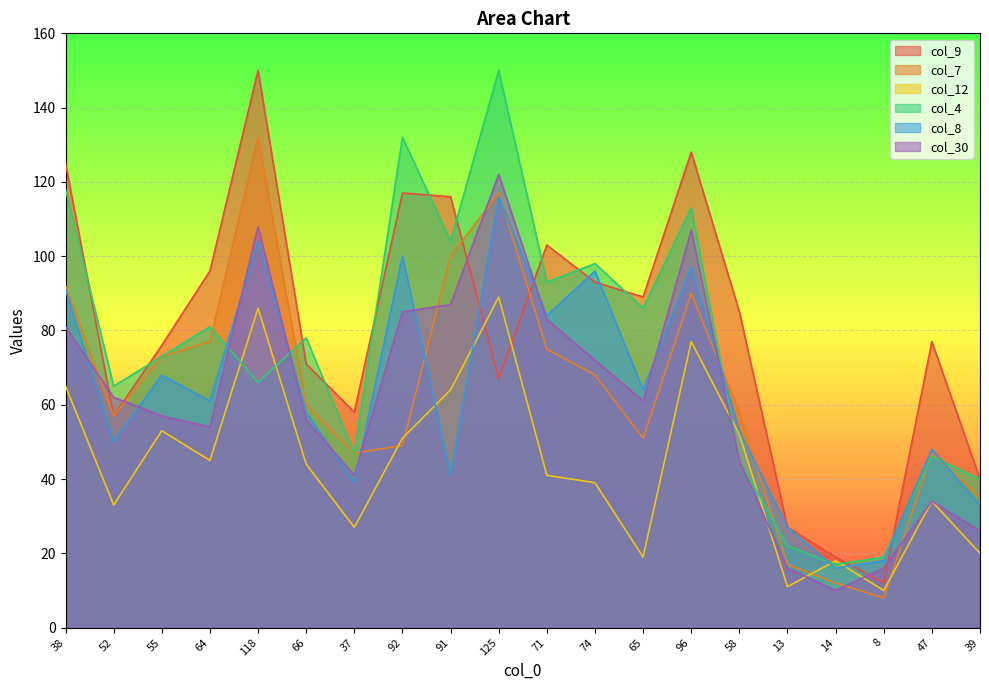

The value of col_8 at 37 is 23. True or false?

False